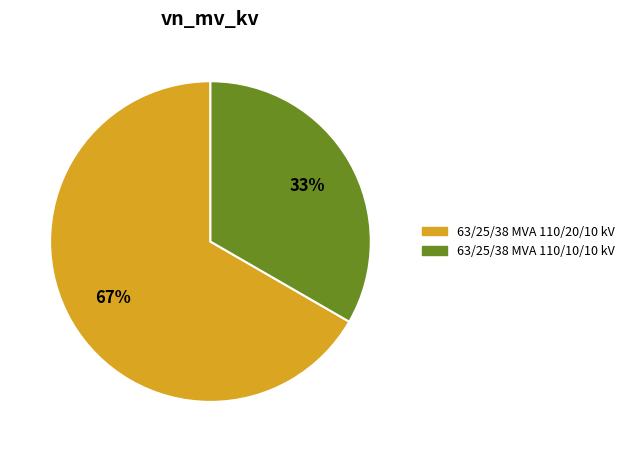

The 63/25/38 MVA 110/10/10 kV slice represents 33% of the pie. True or false?

True